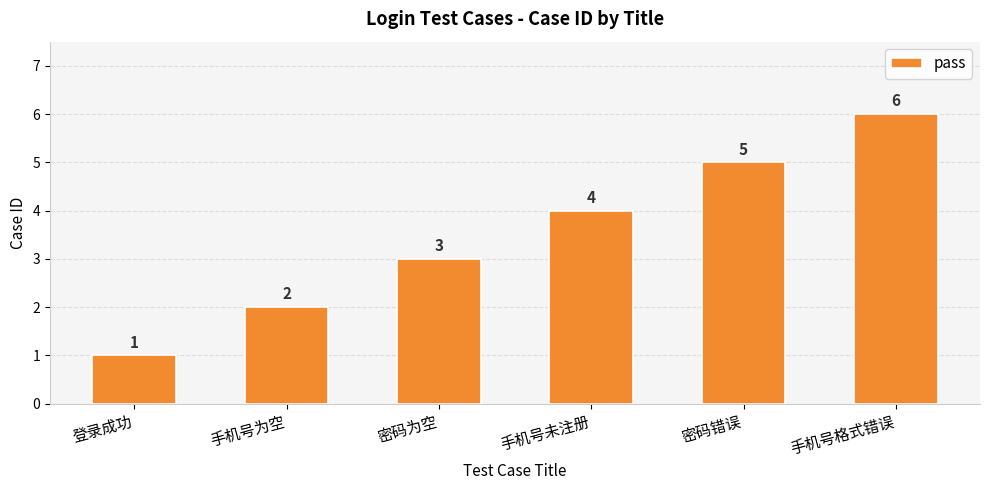

True or false: the data shows 6 at 手机号格式错误.

True